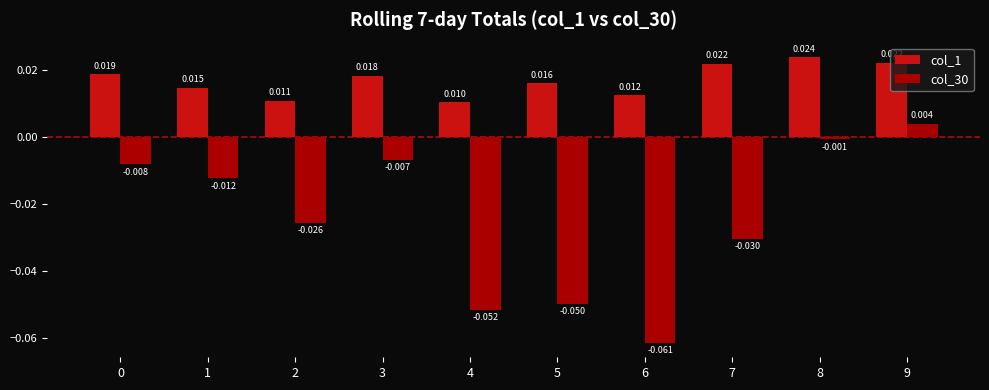

Is the value of col_1 at 5 greater than the value of col_30 at 2?

Yes